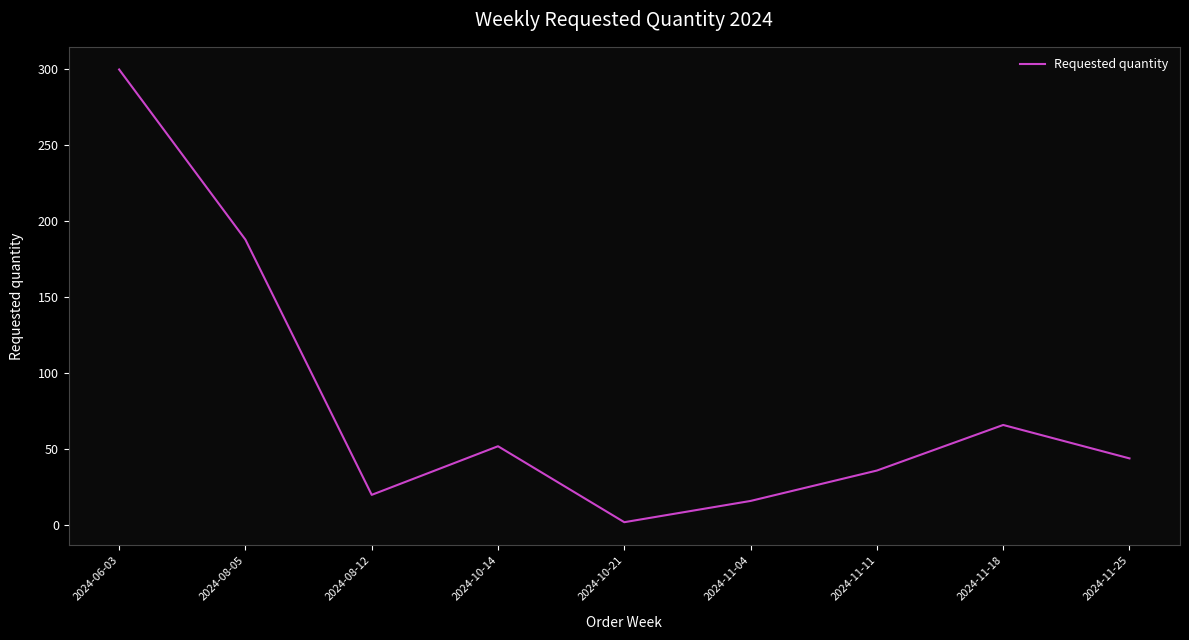

How many categories are shown in the chart?

9